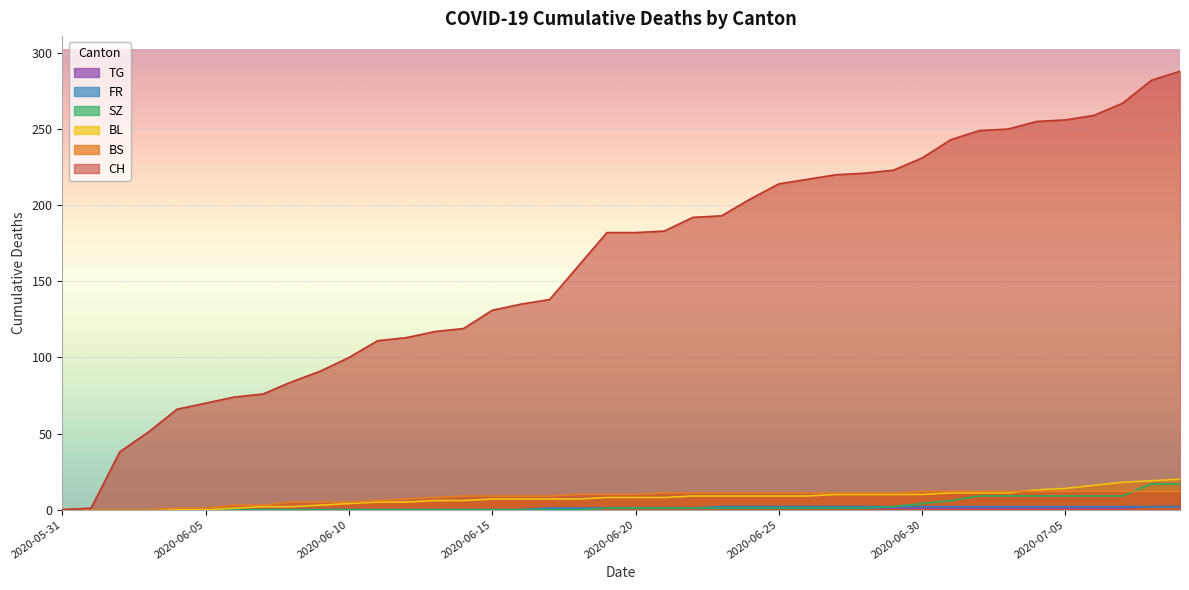

What is the label of the 39th point from the right?

2020-06-01